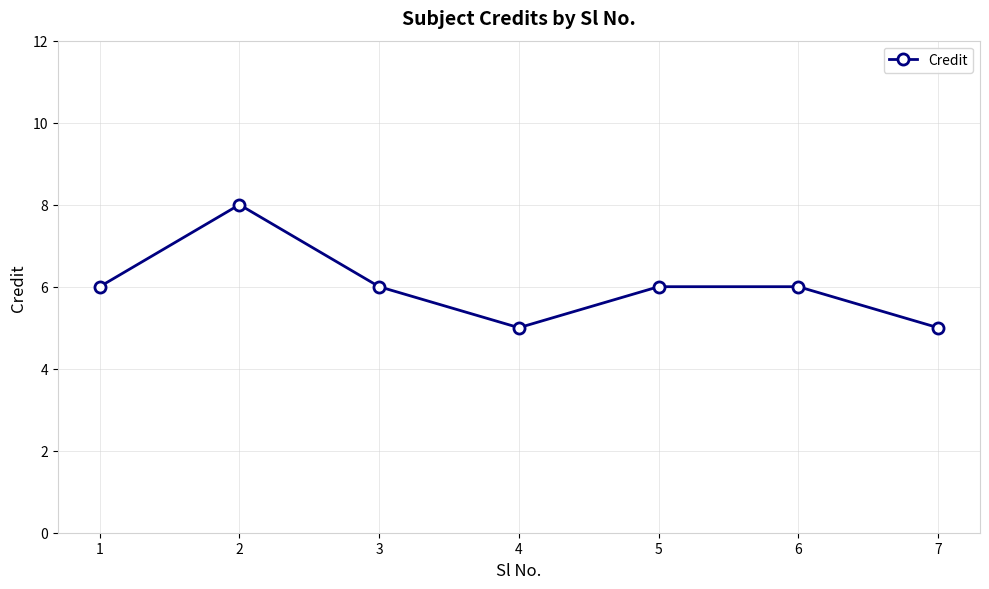

Reading left to right, list all the values displayed in this chart.

1=6	2=8	3=6	4=5	5=6	6=6	7=5